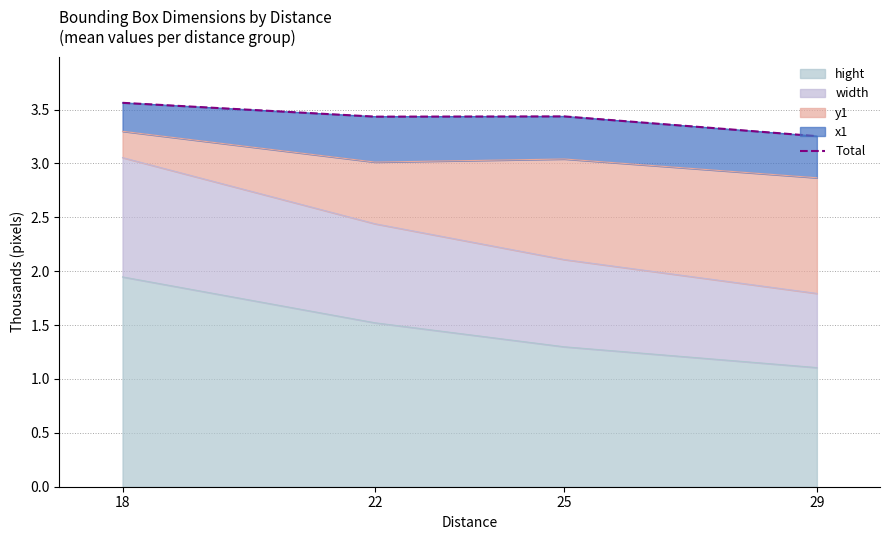

What is the sum of all values?

13.7